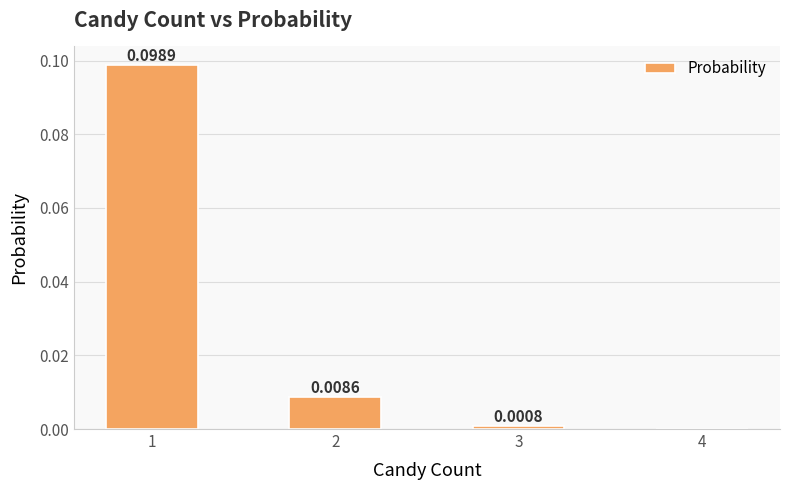

Where is the data nearest to the value 0?

4